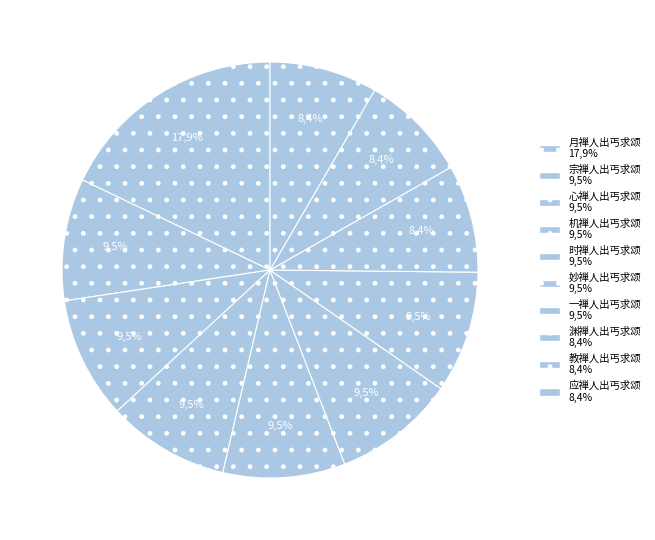

Count the number of slices in the pie.

10